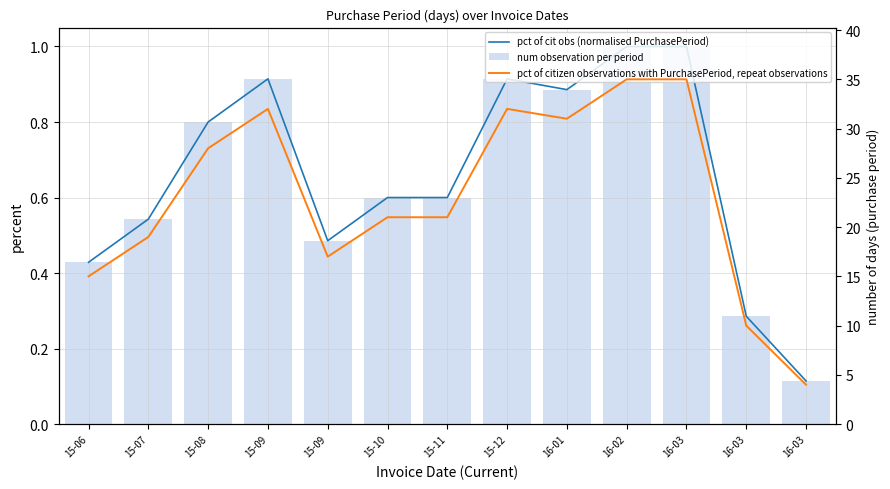

What is the difference between the highest and lowest values at 16-03?

34.0